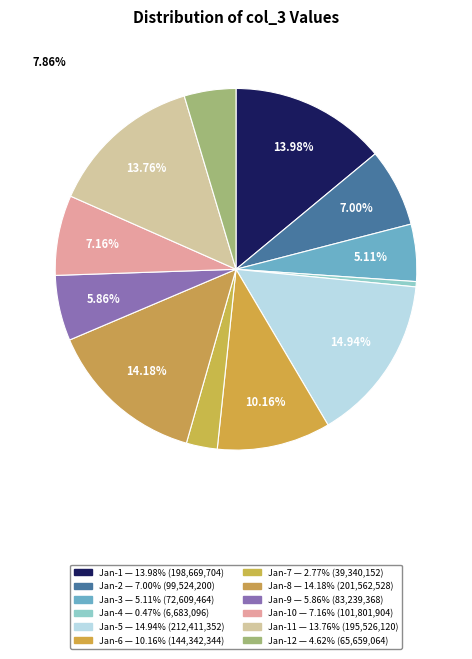

Count the number of slices in the pie.

12